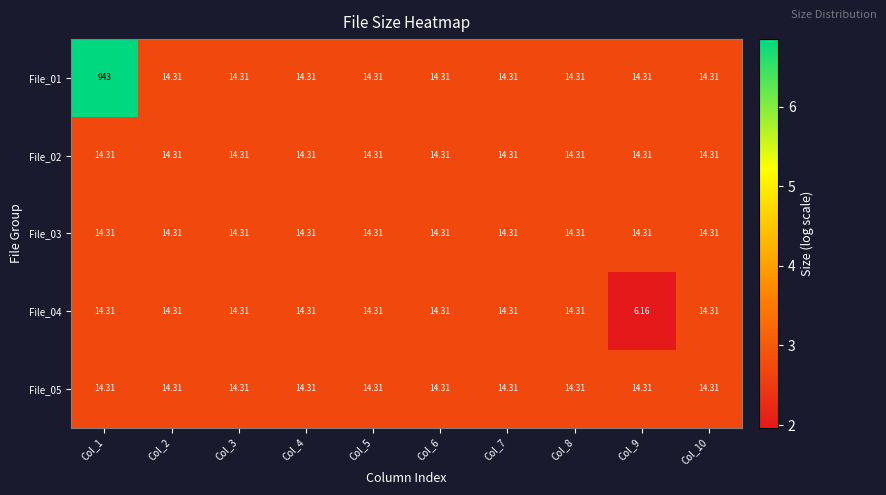

Reading right to left, transcribe all the data shown in this chart.

File_01: Col_10=14.3	Col_9=14.3	Col_8=14.3	Col_7=14.3	Col_6=14.3	Col_5=14.3	Col_4=14.3	Col_3=14.3	Col_2=14.3	Col_1=943.0
File_02: Col_10=14.3	Col_9=14.3	Col_8=14.3	Col_7=14.3	Col_6=14.3	Col_5=14.3	Col_4=14.3	Col_3=14.3	Col_2=14.3	Col_1=14.3
File_03: Col_10=14.3	Col_9=14.3	Col_8=14.3	Col_7=14.3	Col_6=14.3	Col_5=14.3	Col_4=14.3	Col_3=14.3	Col_2=14.3	Col_1=14.3
File_04: Col_10=14.3	Col_9=6.2	Col_8=14.3	Col_7=14.3	Col_6=14.3	Col_5=14.3	Col_4=14.3	Col_3=14.3	Col_2=14.3	Col_1=14.3
File_05: Col_10=14.3	Col_9=14.3	Col_8=14.3	Col_7=14.3	Col_6=14.3	Col_5=14.3	Col_4=14.3	Col_3=14.3	Col_2=14.3	Col_1=14.3